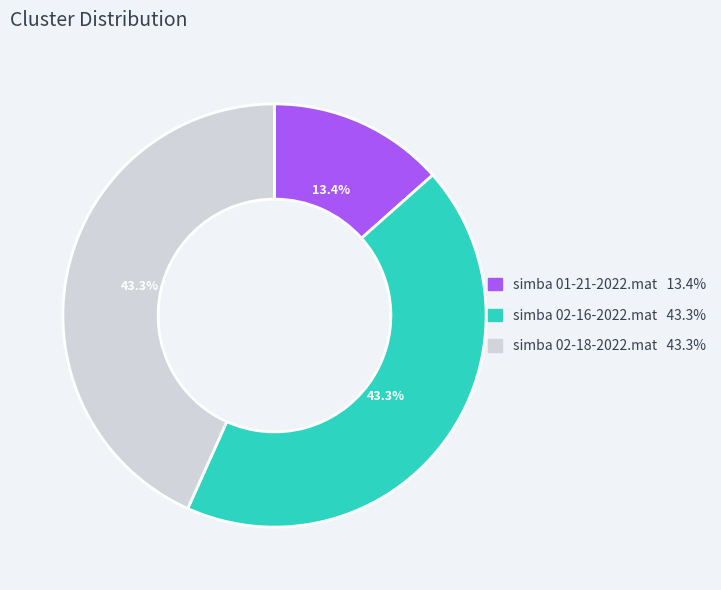

How many segments does this pie chart have?

3